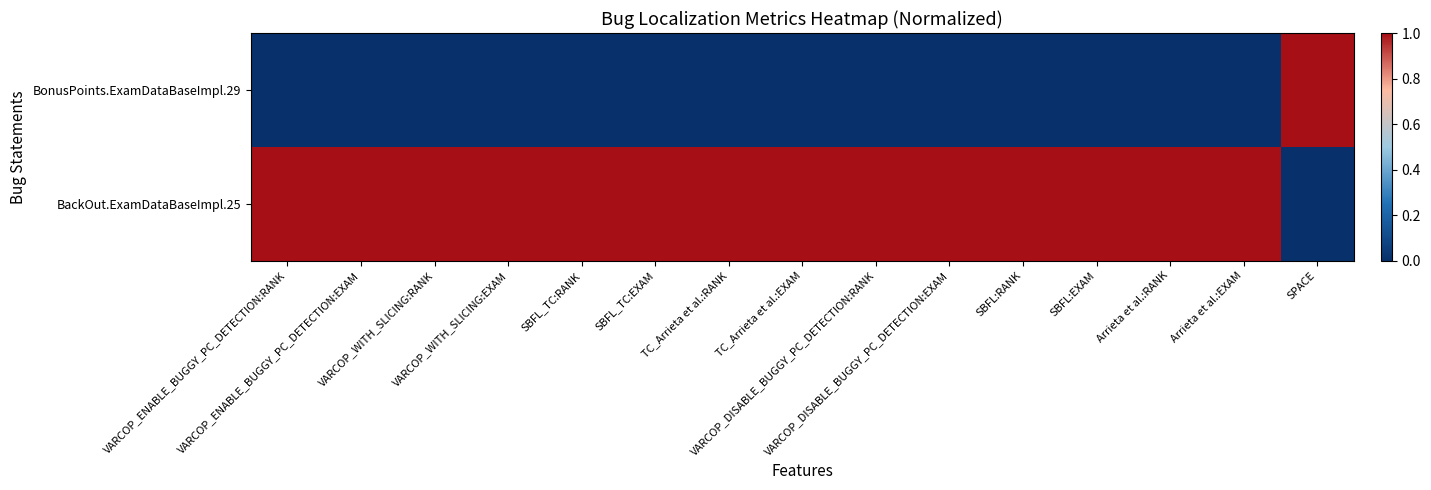

At which category is the sum across all series the highest?

VARCOP_ENABLE_BUGGY_PC_DETECTION:RANK